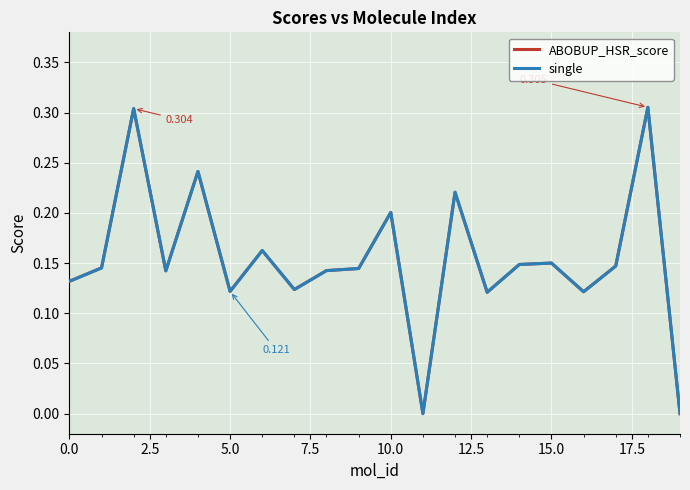

Which series has the widest spread of values?

ABOBUP_HSR_score